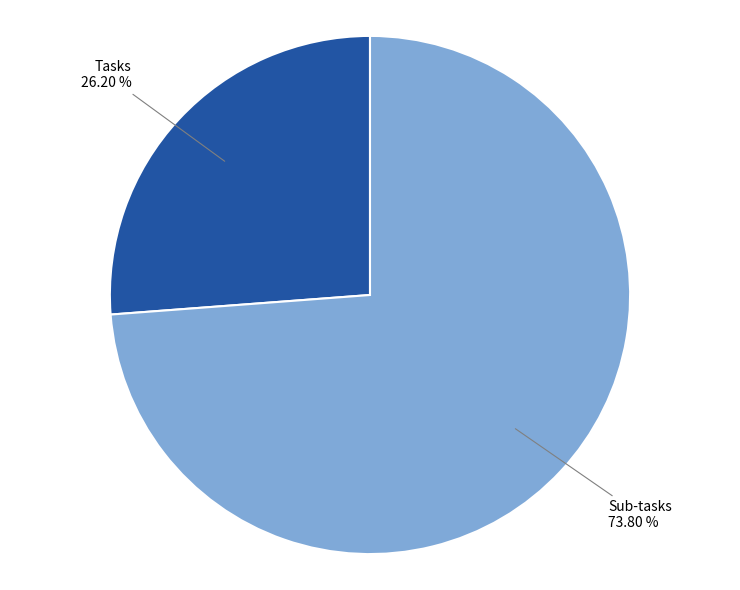

What is the smallest slice in the pie chart?

Tasks